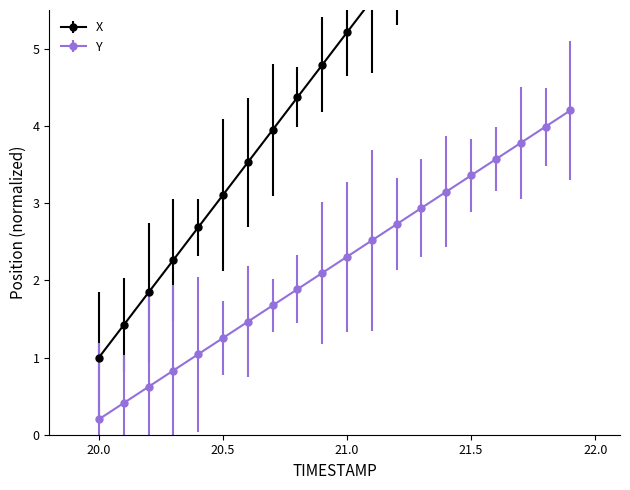

Which series changed the most between 21.5 and 21.6?

X